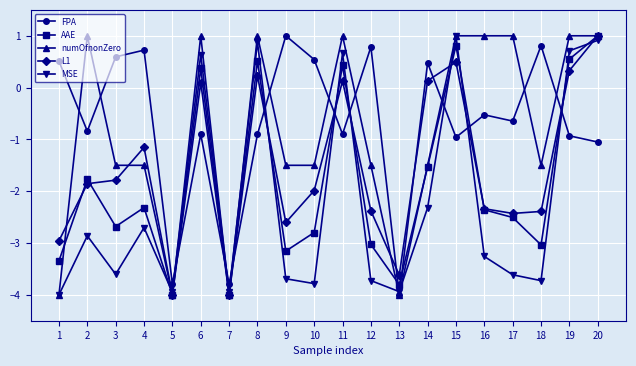

What is the total value across all series at 14?

-4.7